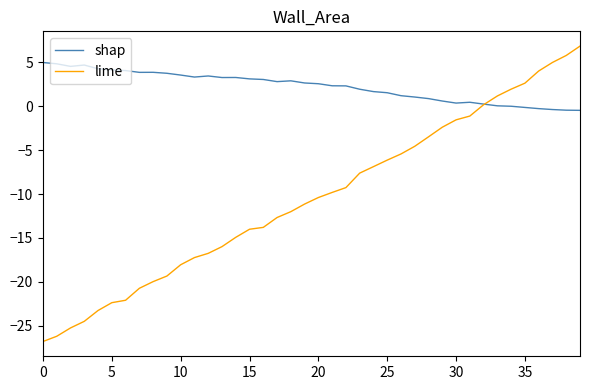

Is this an area chart (filled region under the line)?

No